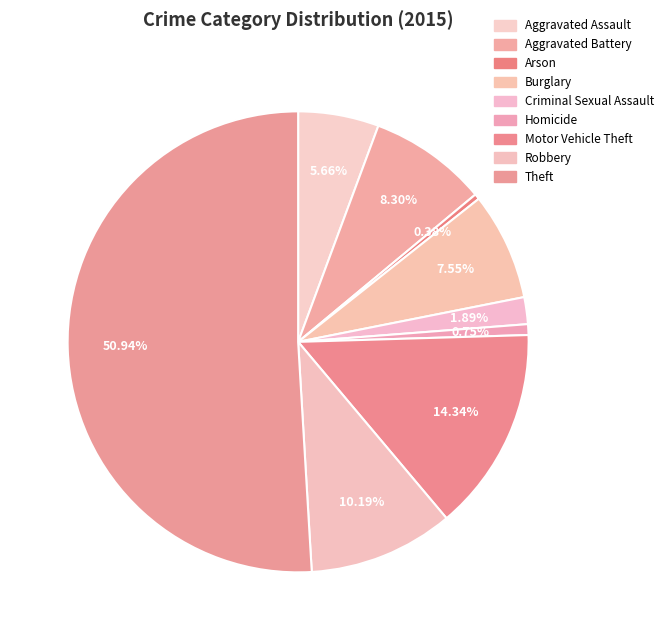

How many segments does this pie chart have?

9